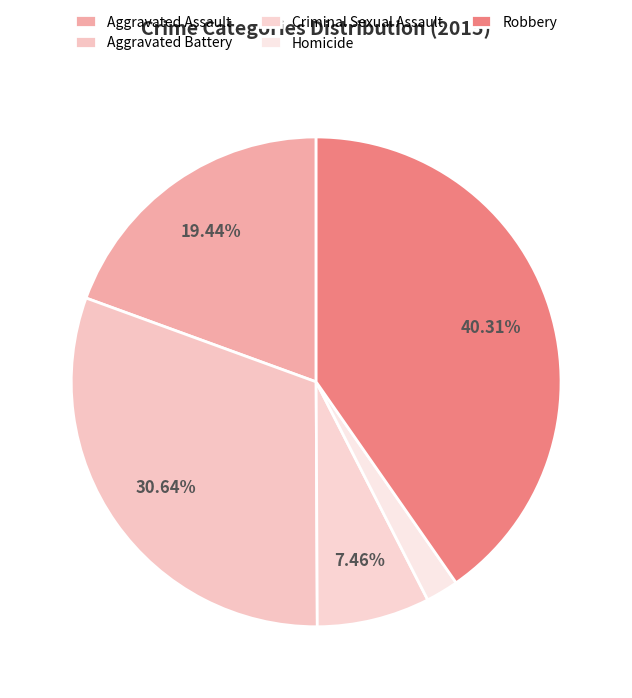

To the nearest percent, what portion does Criminal Sexual Assault represent?

7%